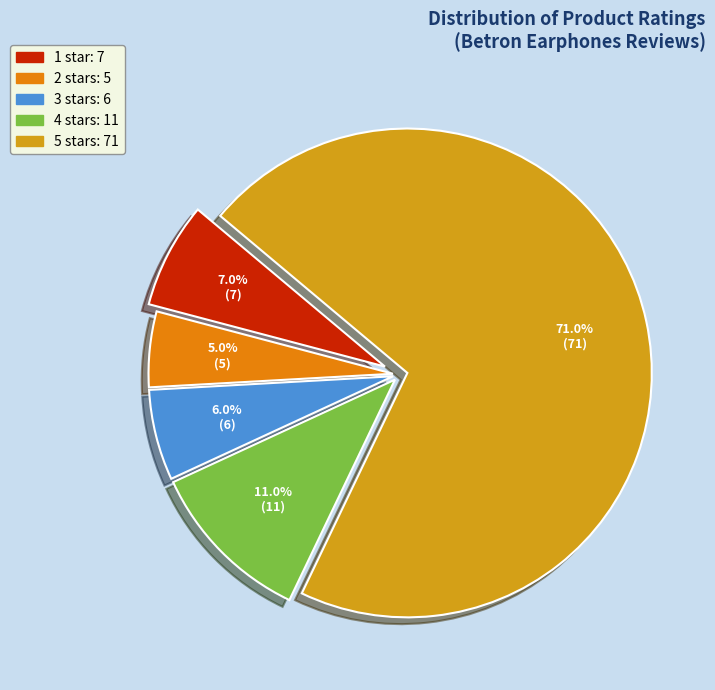

Count the number of slices in the pie.

5